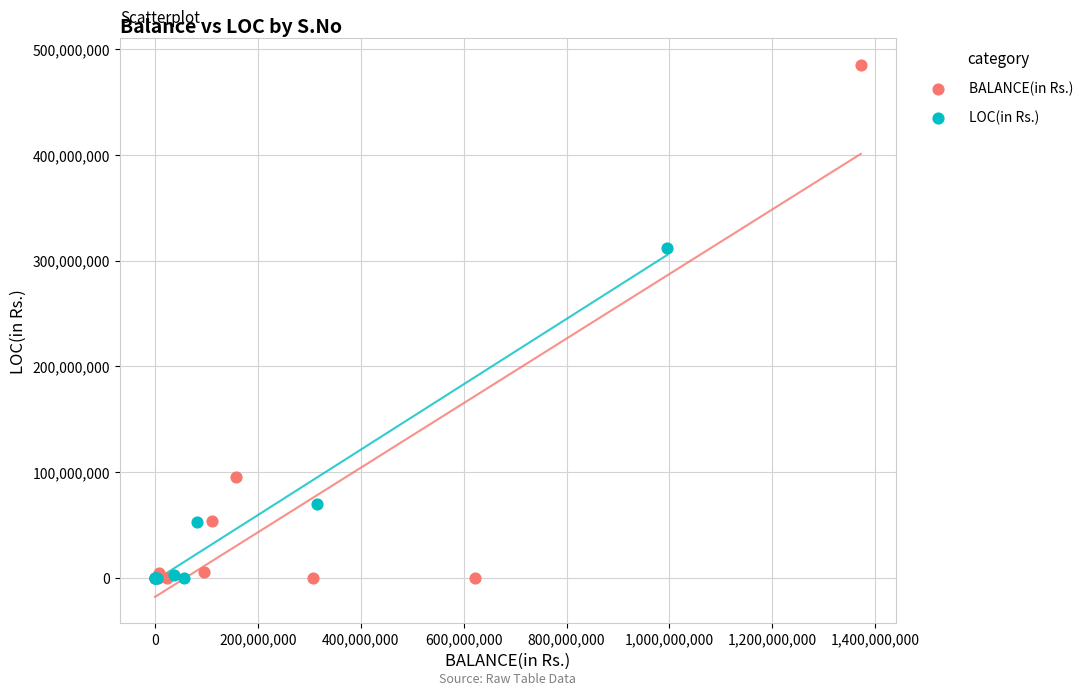

Which series has the widest spread of Y values?

BALANCE(in Rs.)